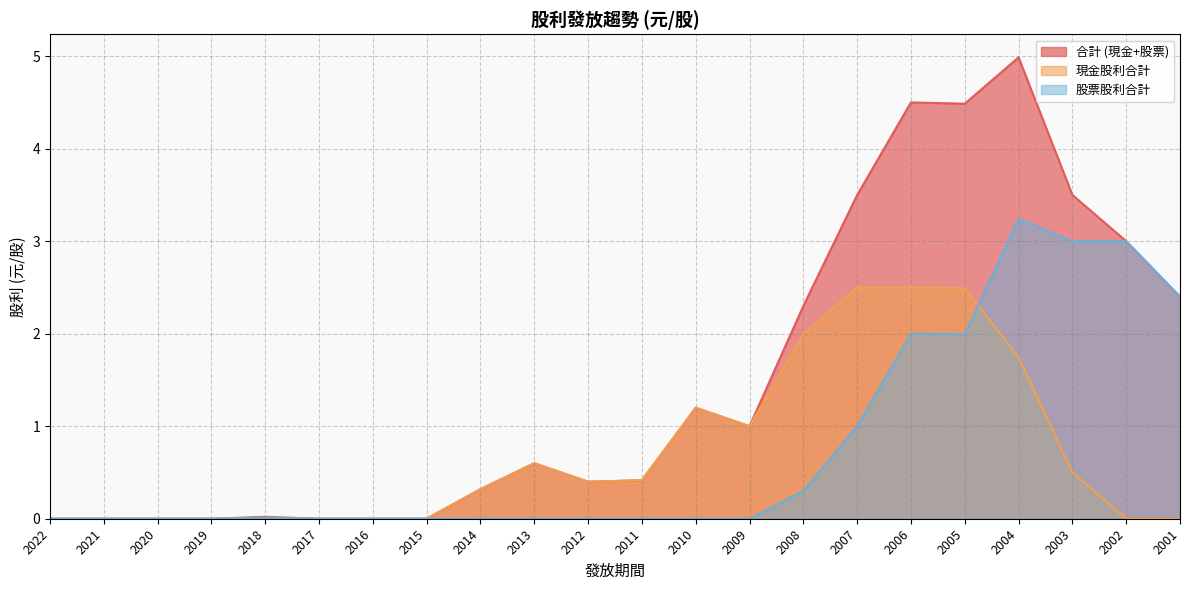

Which series changed the most between 2012 and 2004?

合計 (現金+股票)